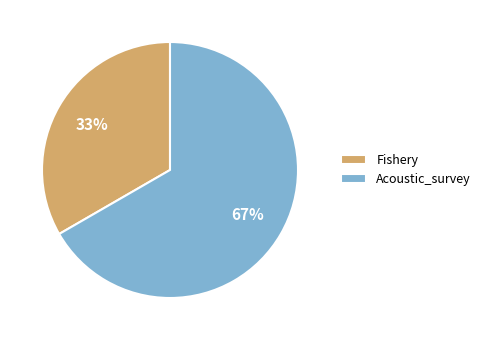

Count the number of slices in the pie.

2